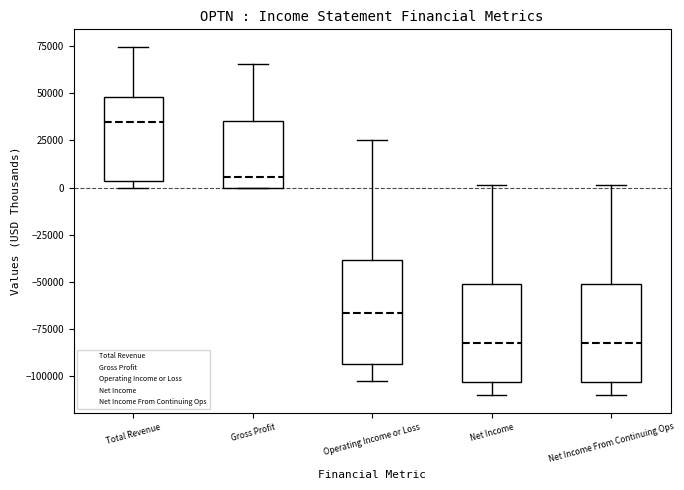

Reading left to right, transcribe this box plot: for each box, give where its median line is, the range the box spans, and where its two whiskers end, as read against the y-axis. The values are not printed on the chart, so give them approximately, as read against the axis.

Total Revenue: median 35000, box 5000 to 50000, whiskers 0 to 75000
Gross Profit: median 5000, box 0 to 35000, whiskers 0 to 65000
Operating Income or Loss: median -65000, box -95000 to -40000, whiskers -105000 to 25000
Net Income: median -80000, box -105000 to -50000, whiskers -110000 to 0
Net Income From Continuing Ops: median -80000, box -105000 to -50000, whiskers -110000 to 0